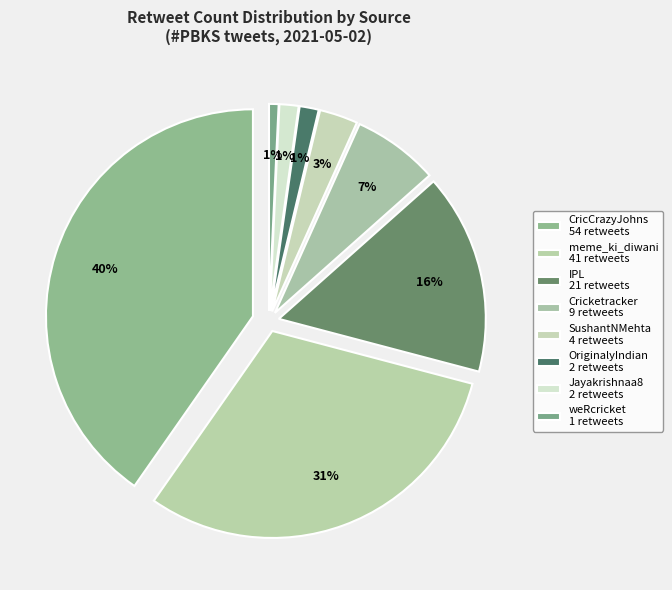

What is the change in value from CricCrazyJohns (54) to SushantNMehta (4)?

-50